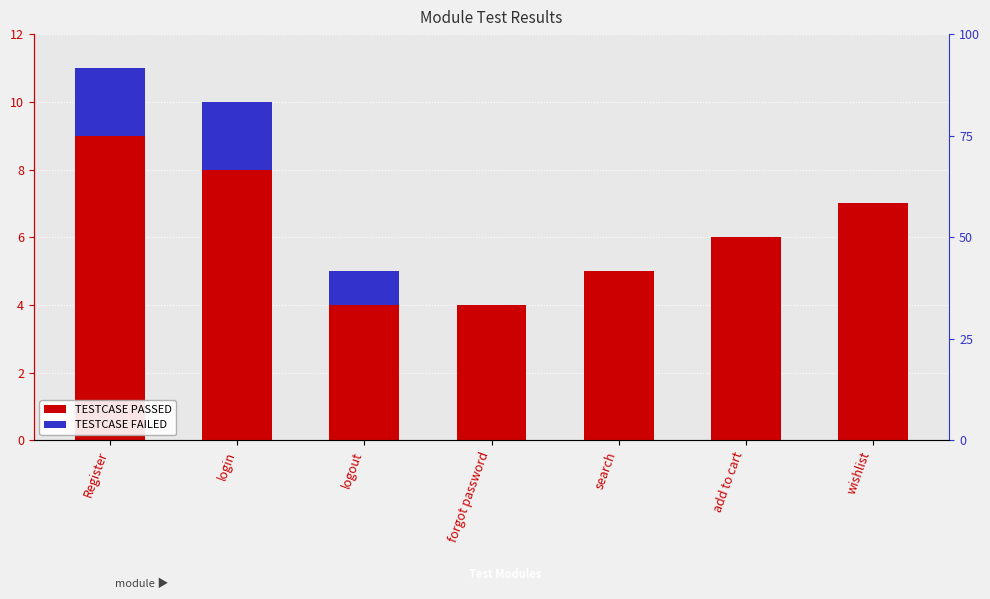

What is the label of the 6th bar from the left?

add to cart